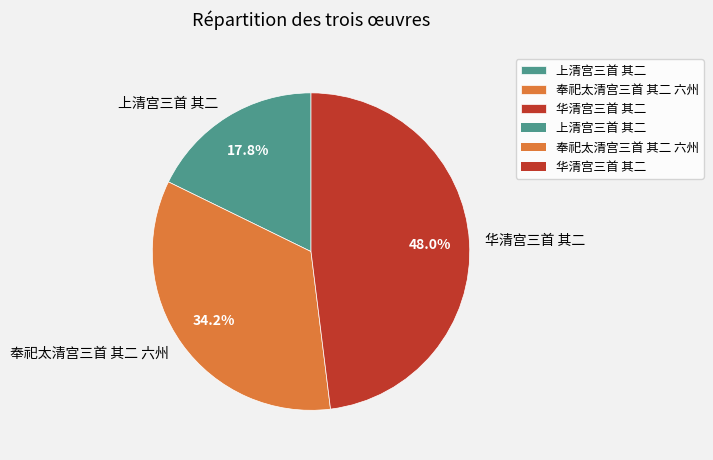

To the nearest percent, what is the combined percentage of 华清宫三首 其二 and 奉祀太清宫三首 其二 六州?

82%